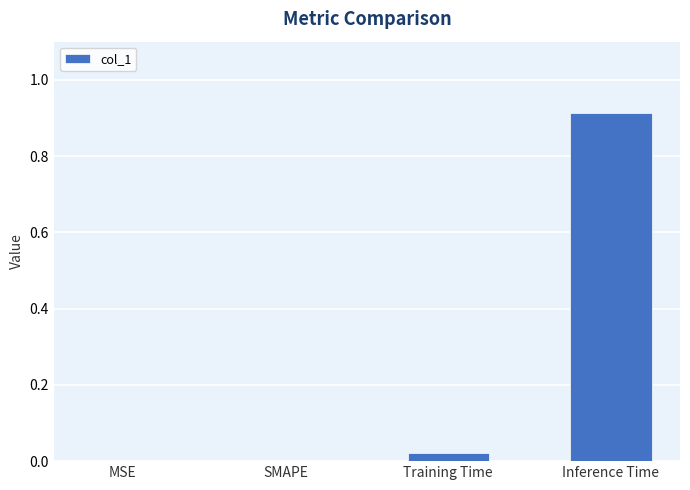

The chart shows a value of 0.0 at Training Time. True or false?

True